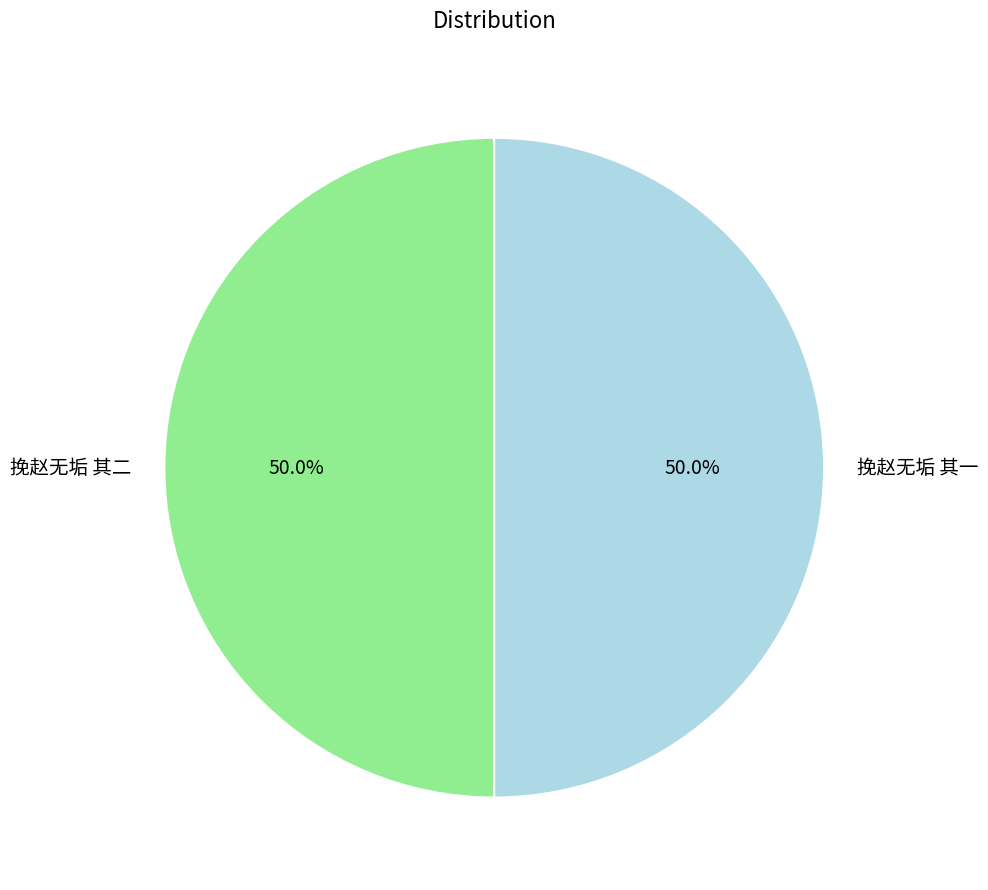

How many slices are in this pie chart?

2